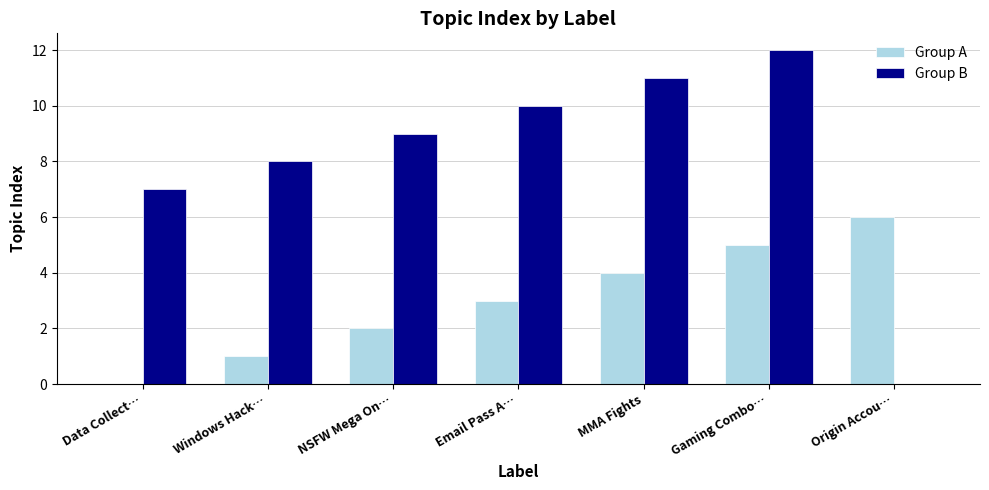

What is the total value across all series at Data Collect…?

7